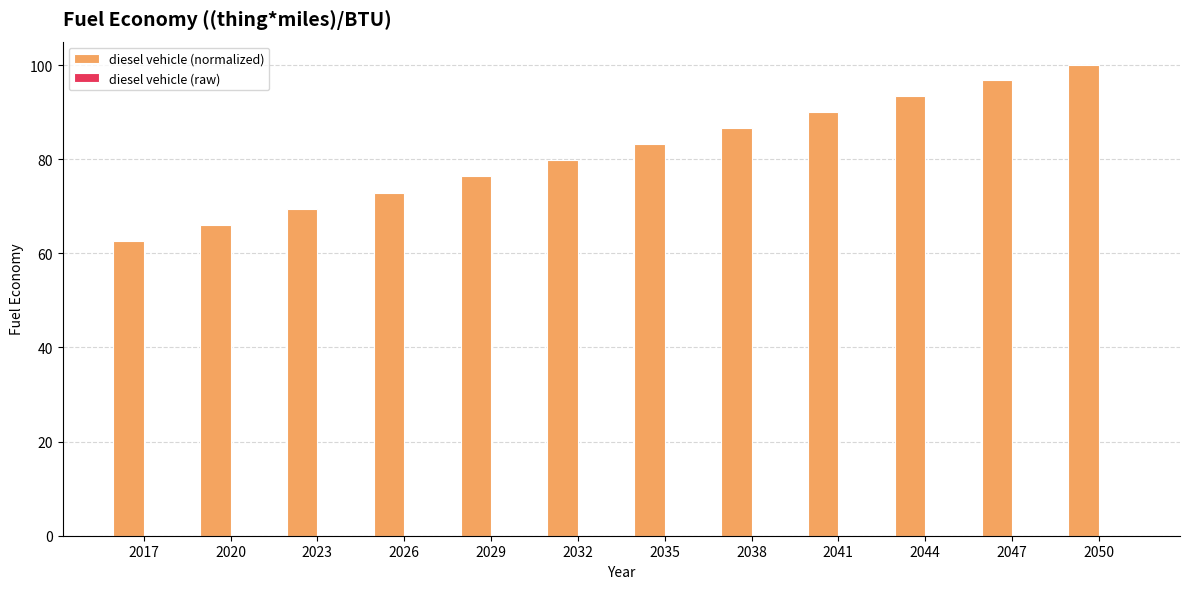

Which series has the largest total across all categories?

diesel vehicle (normalized)